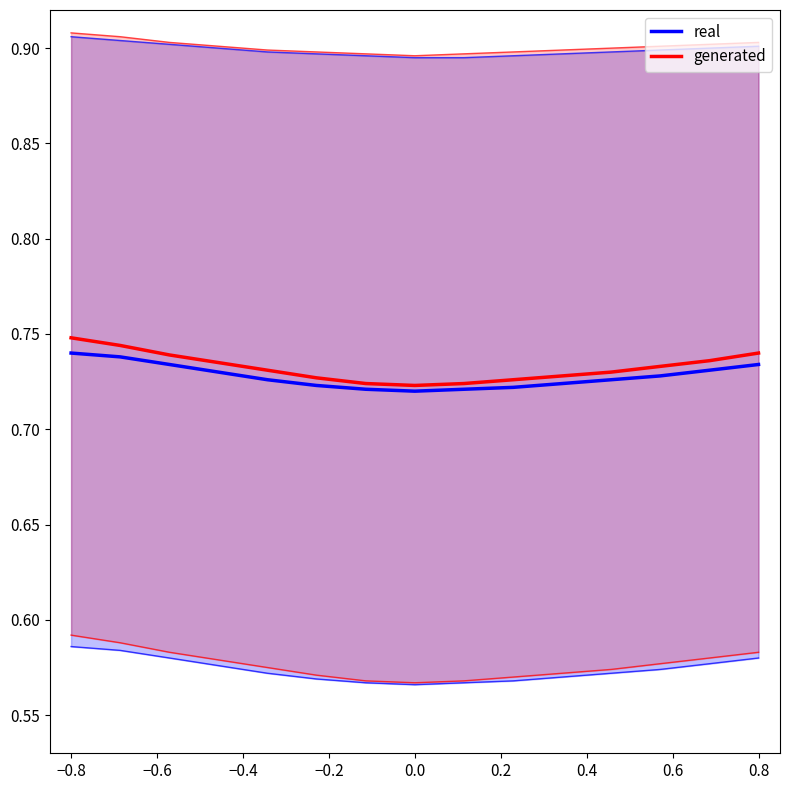

Is it true that generated equals 1.3 at −0.8?

False